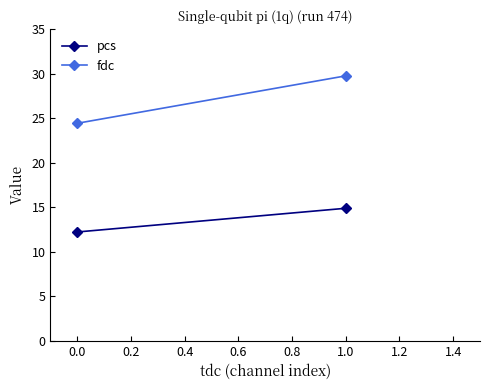

List the series in order of their peak value, highest first.

fdc, pcs